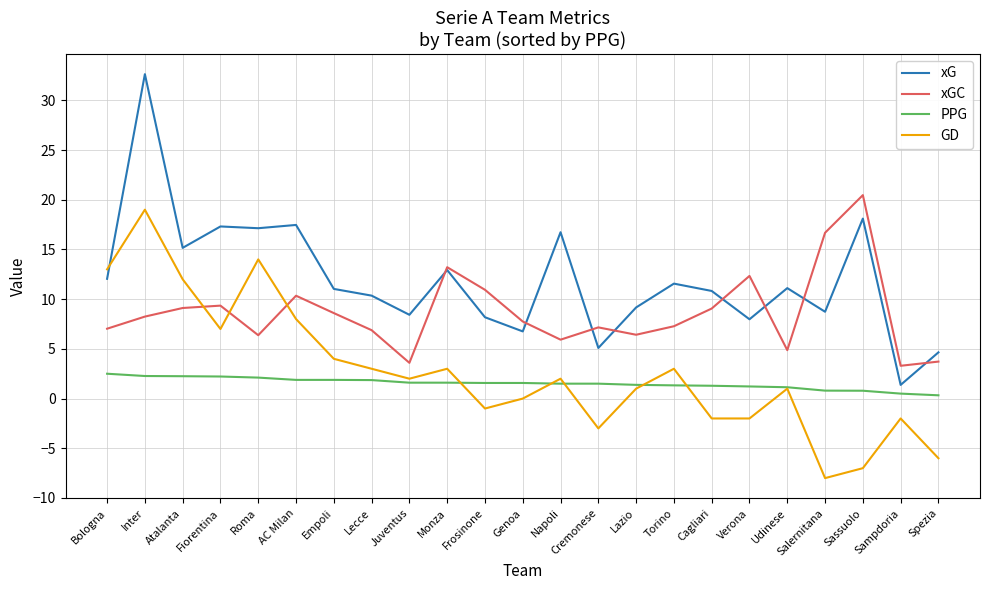

How many lines are shown in the chart?

4